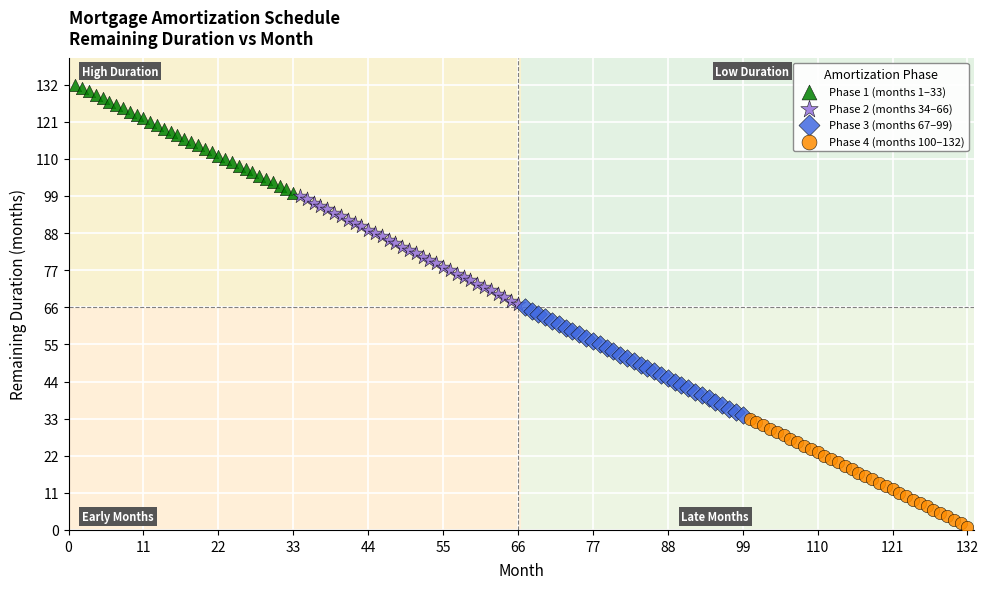

Which series contains the highest Y value?

Phase 1 (months 1–33)